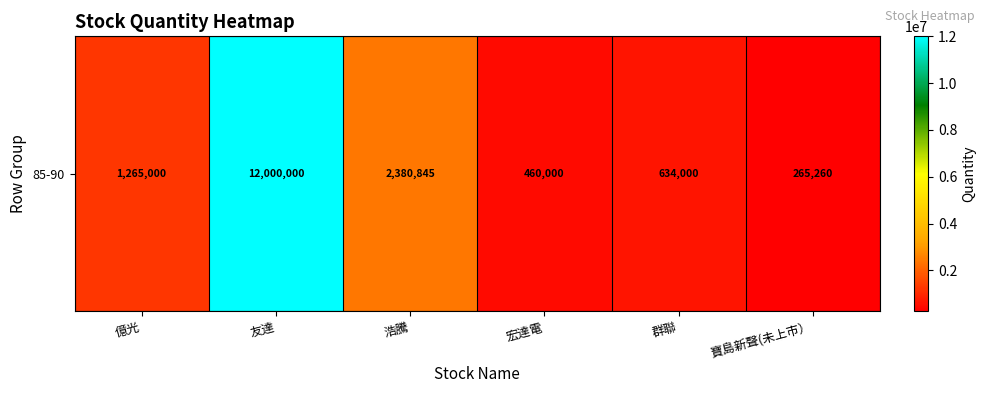

What is the smallest value displayed?

265260